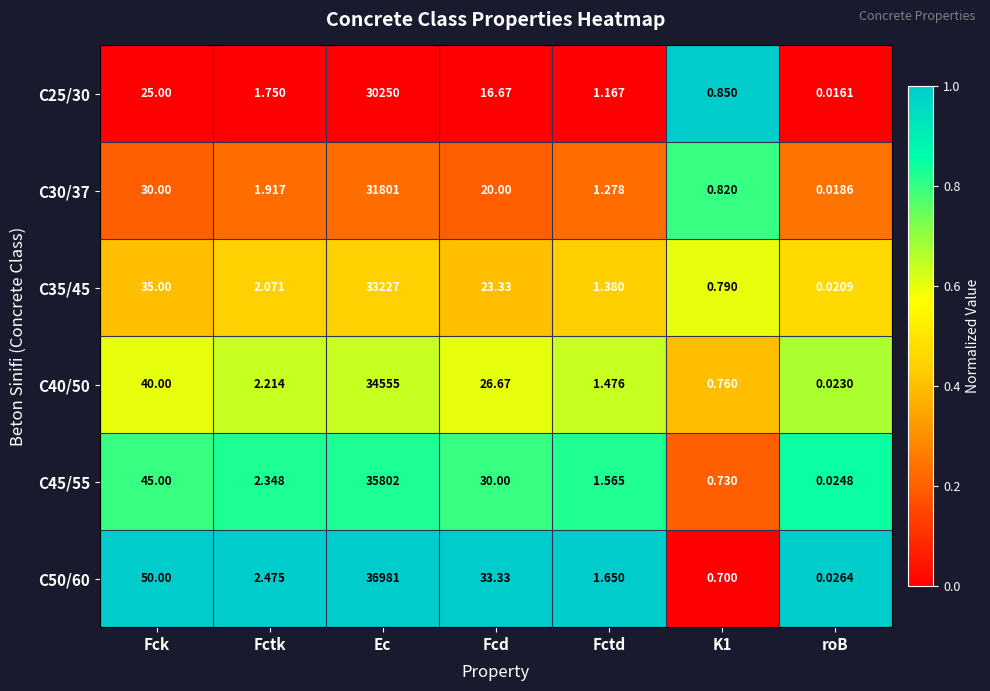

At which label is C35/45 closest to 16613?

Fck